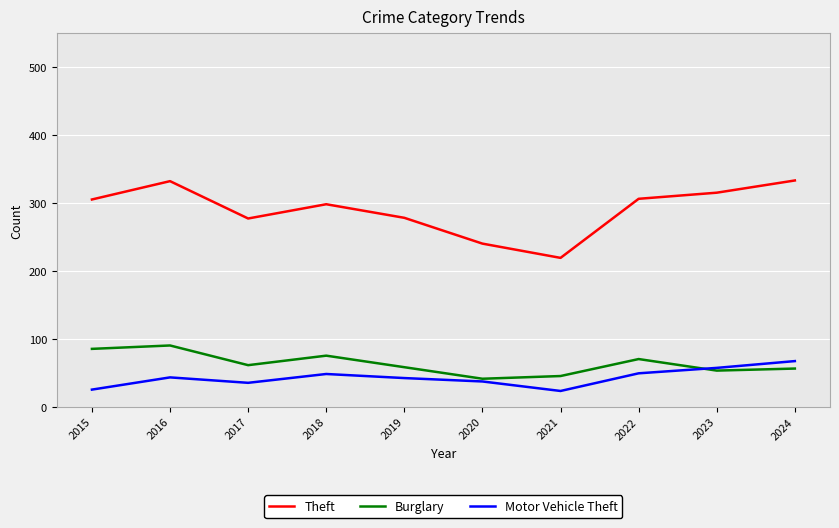

True or false: Theft and Motor Vehicle Theft cross at least once.

False